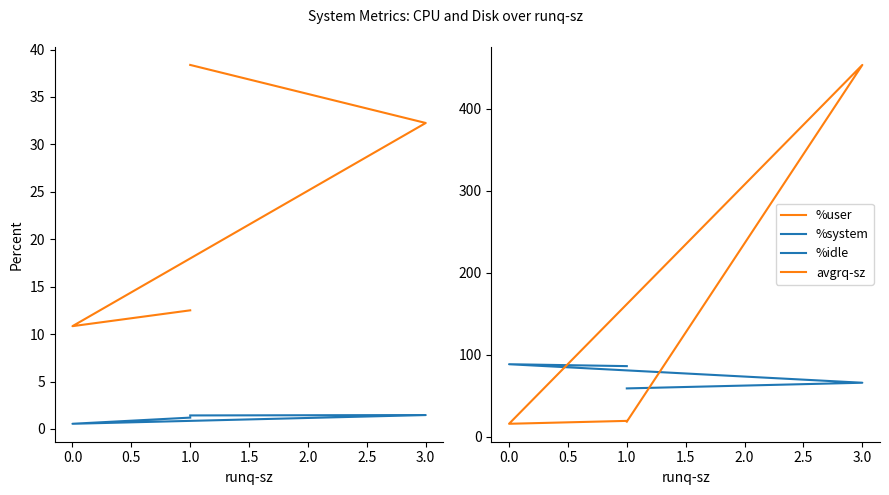

Does the chart have visible grid lines?

No